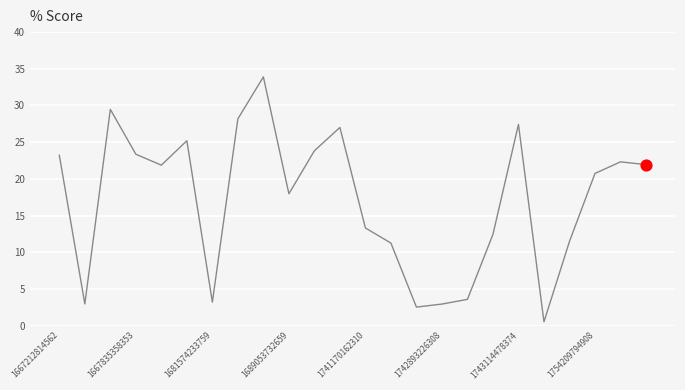

What is the maximum value shown in the chart?

33.9